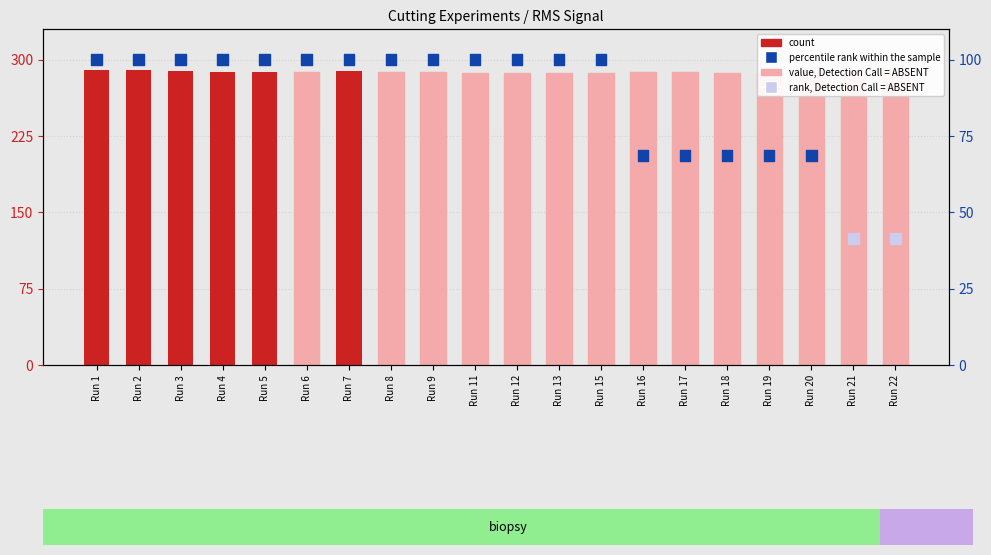

At which category is the sum across all series the highest?

Run 1